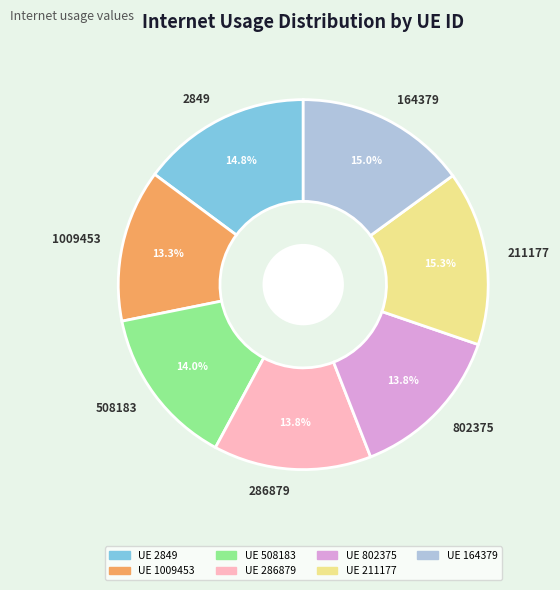

Does any single category account for the majority?

No